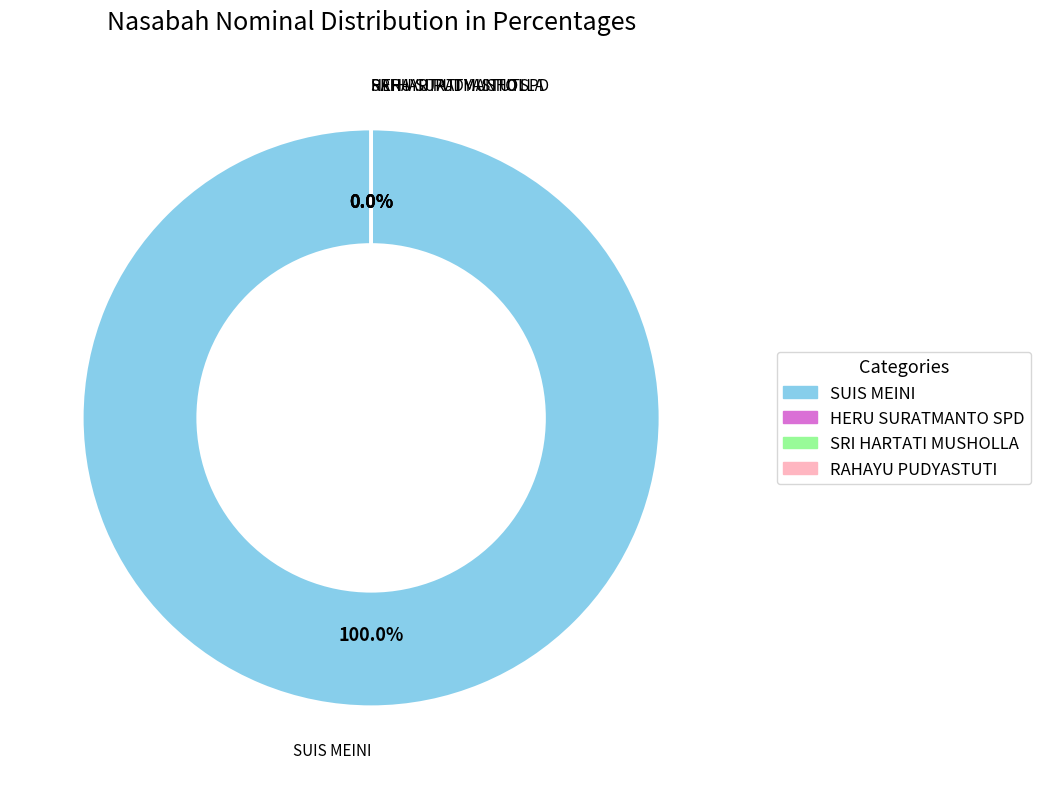

What is the smallest slice in the pie chart?

HERU SURATMANTO SPD